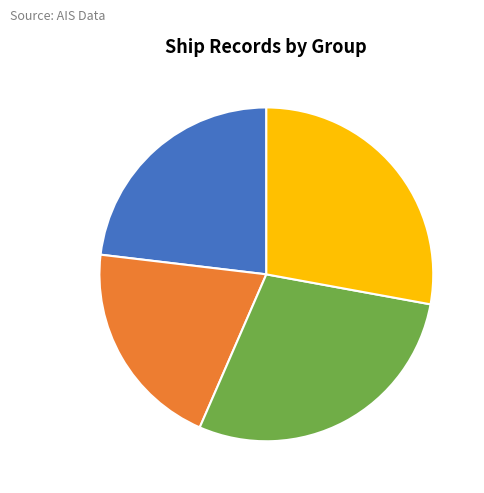

Is there a majority slice in this chart?

No